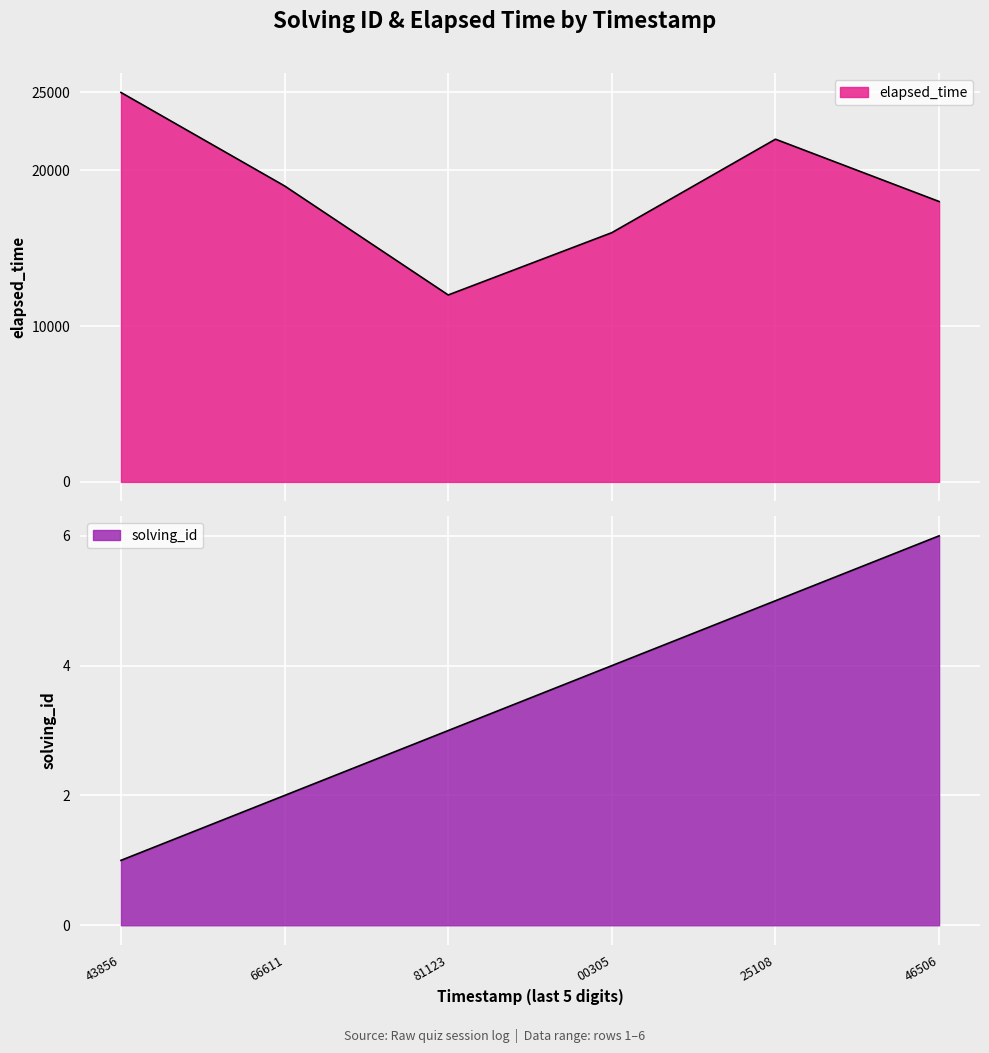

The solving_id series shows 4 at 00305. True or false?

True